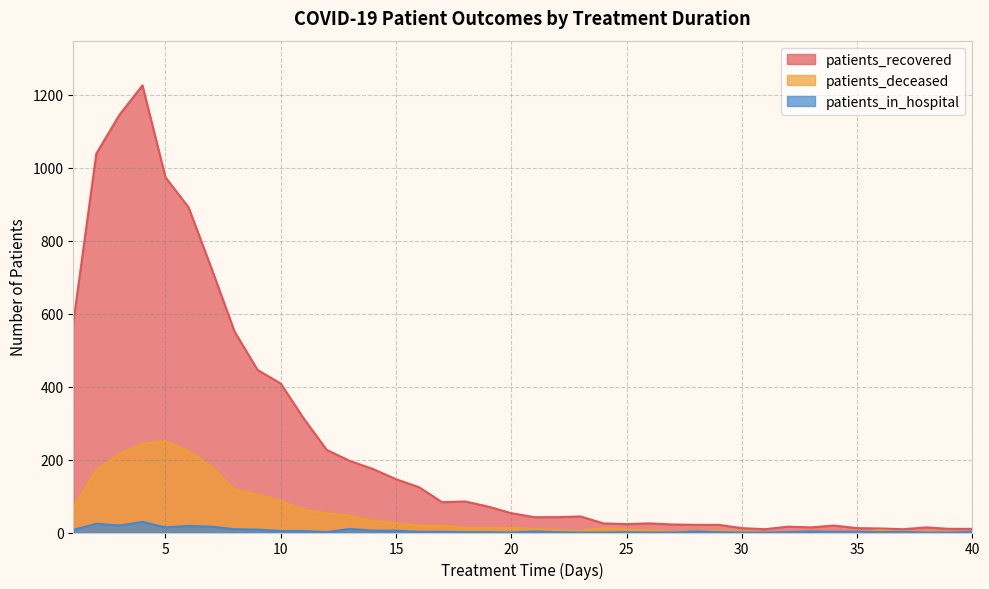

True or false: patients_in_hospital has a value of 1 at 28.

False